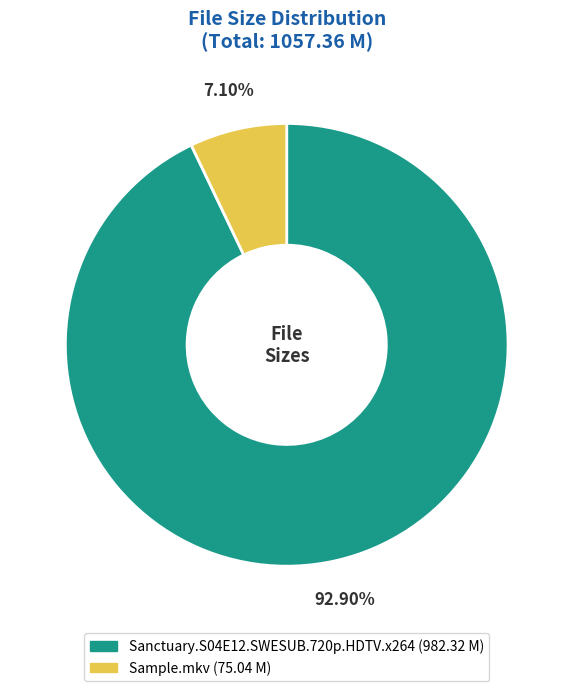

What is the smallest slice in the pie chart?

Sample.mkv